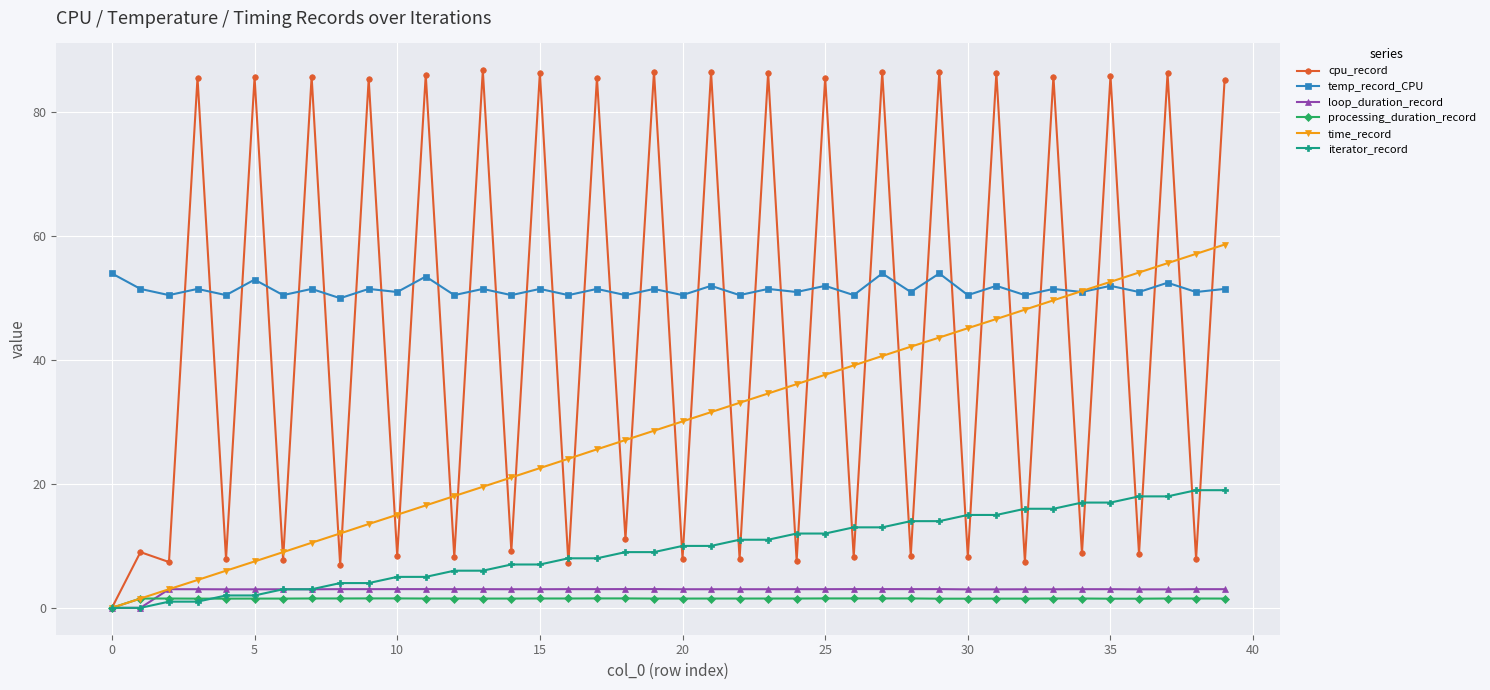

What is the average value of the cpu_record series?

45.0